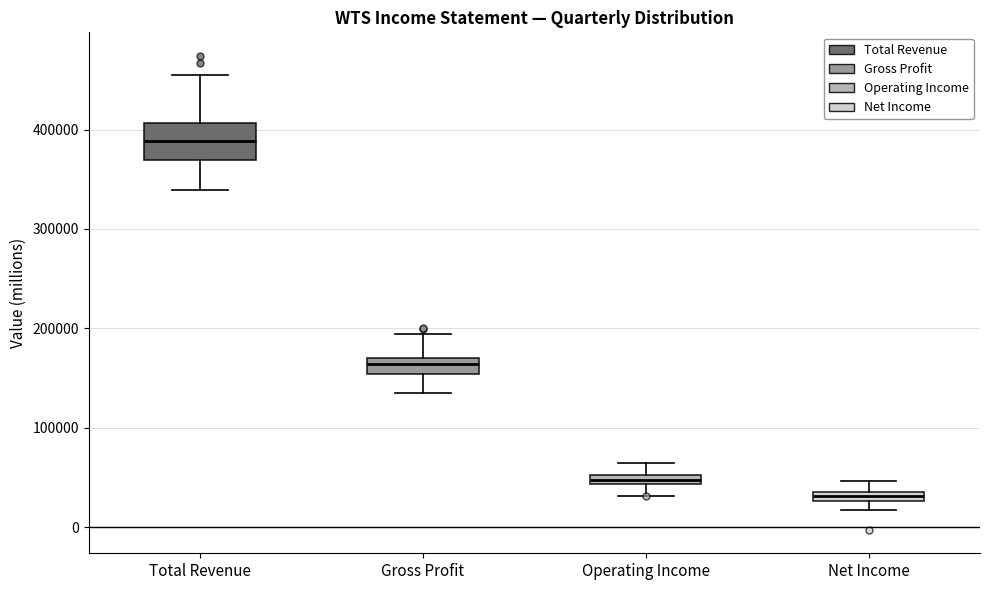

Which box's median line is the lowest?

Net Income